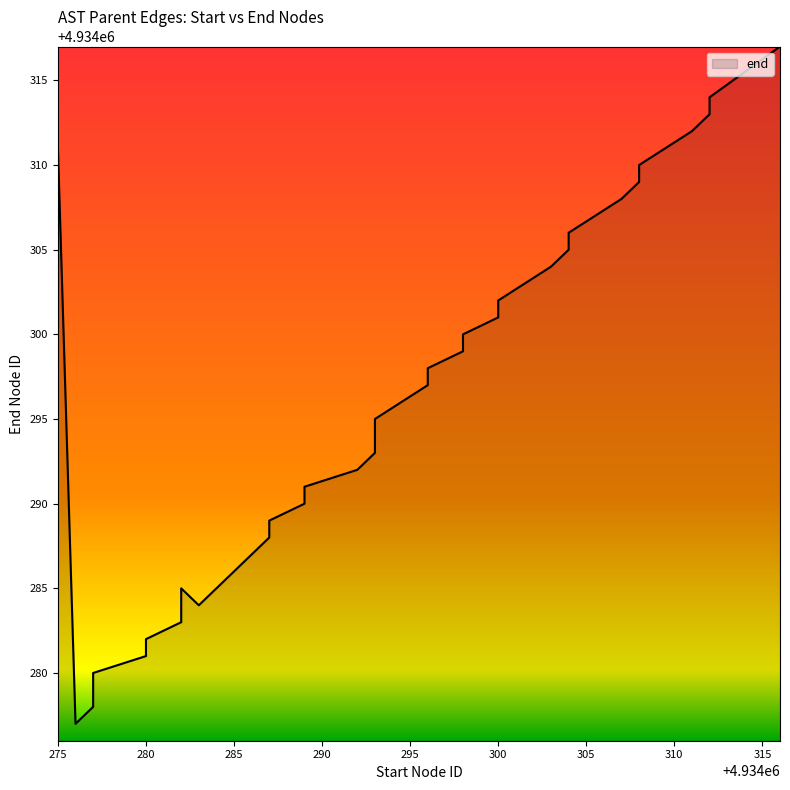

Which has a higher value, 18 or 36?

36